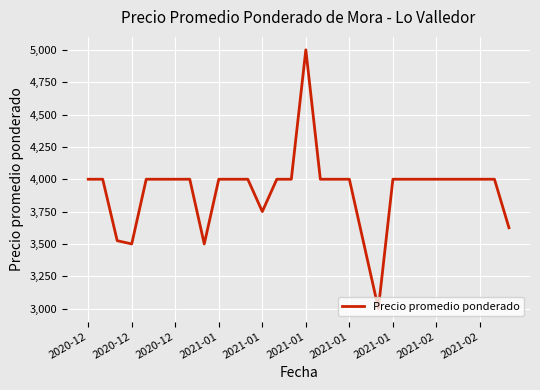

What is the minimum value shown in the chart?

3000